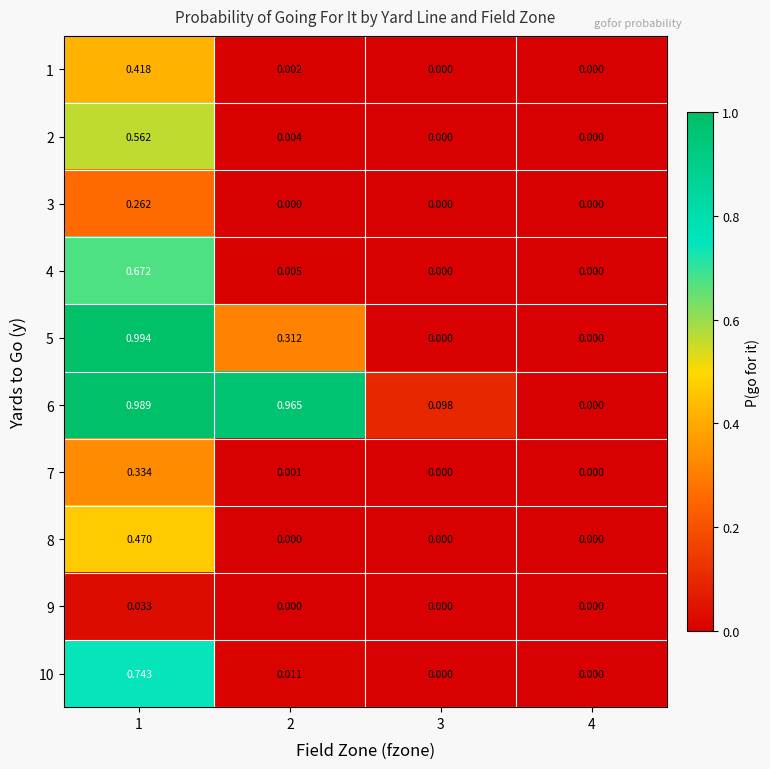

Is the value of 5 at 1 greater than the value of 6 at 1?

Yes